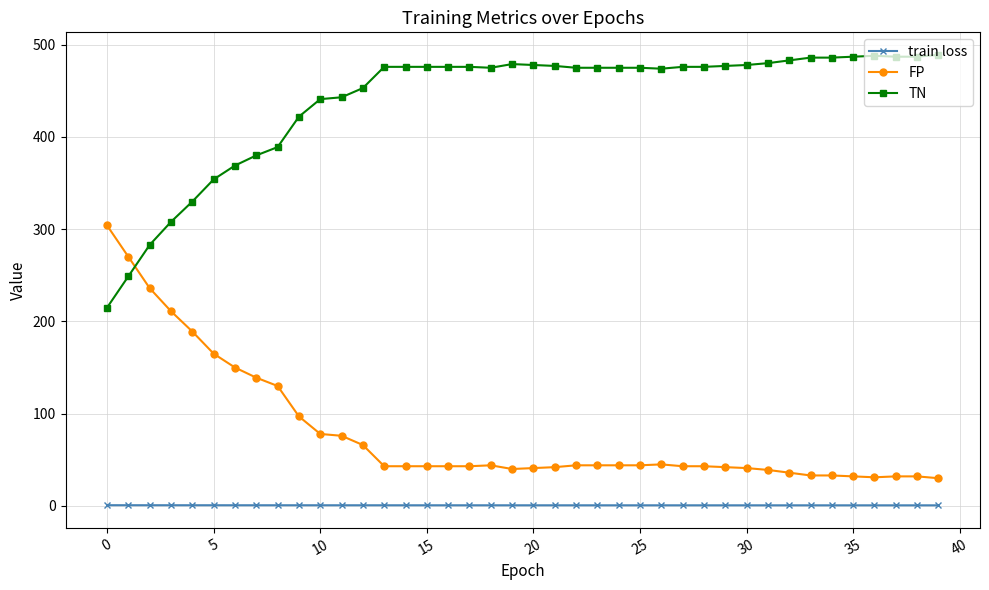

What is the maximum value for TN?

489.0